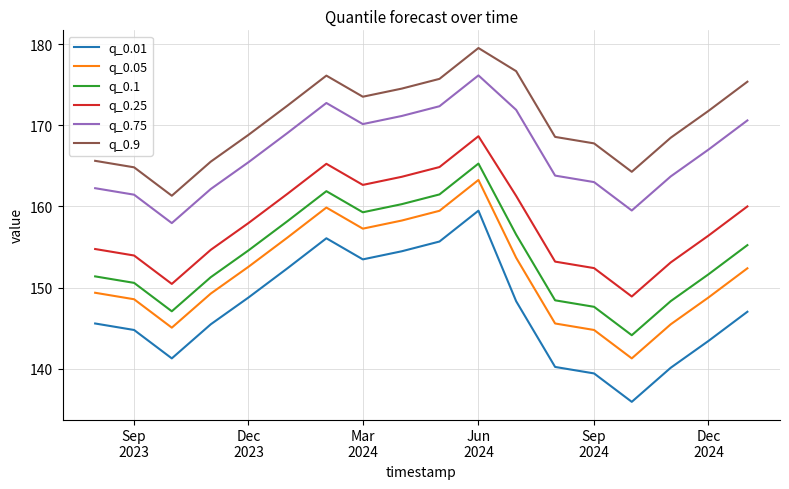

True or false: q_0.05 and q_0.01 cross at least once.

False